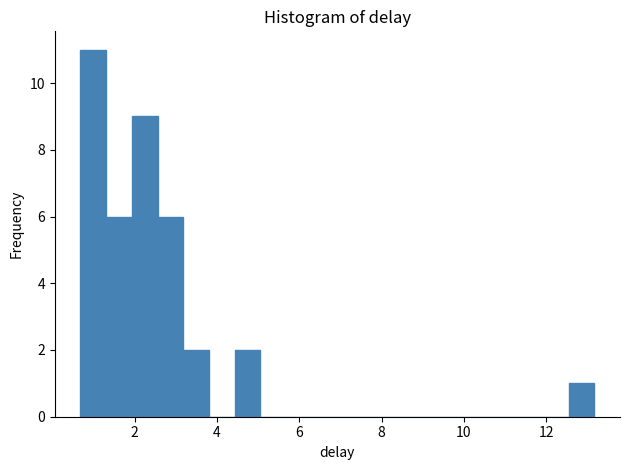

Read against the x-axis, roughly where is the centre of the tallest bar?

1.0